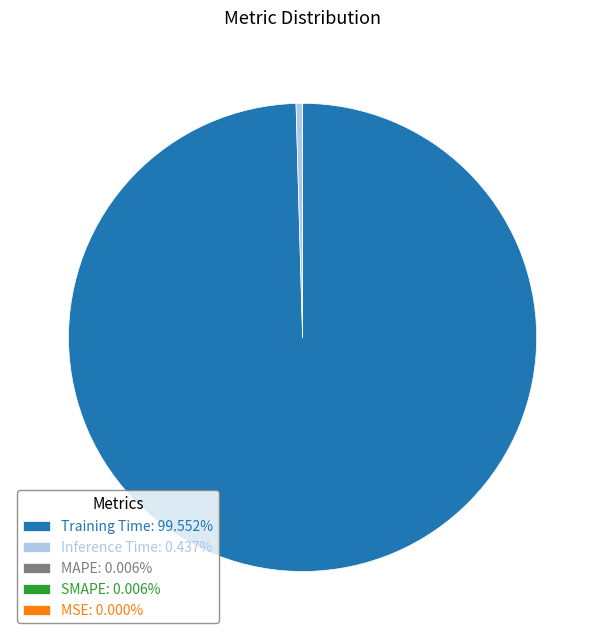

Is there any slice that represents more than half of the pie?

Yes